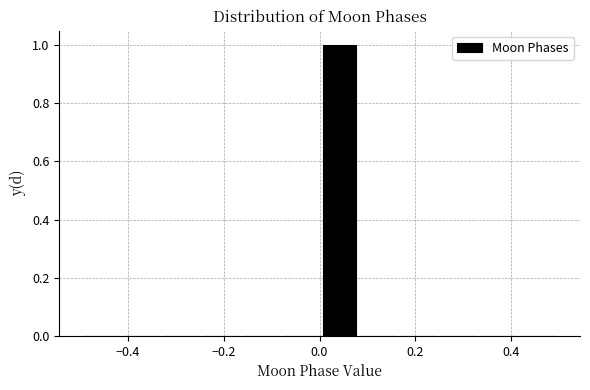

What is the height of the bar covering 0.00 to 0.08 on the x-axis? Neither the bar edges nor the heights are printed on the chart, so give them approximately, as read against the axes.

1